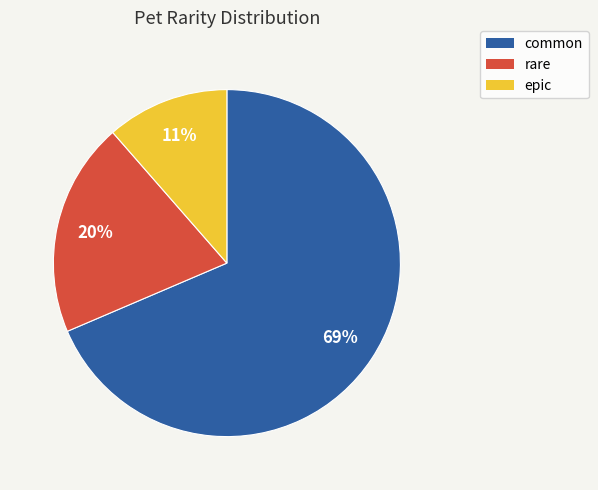

Count the number of slices in the pie.

3